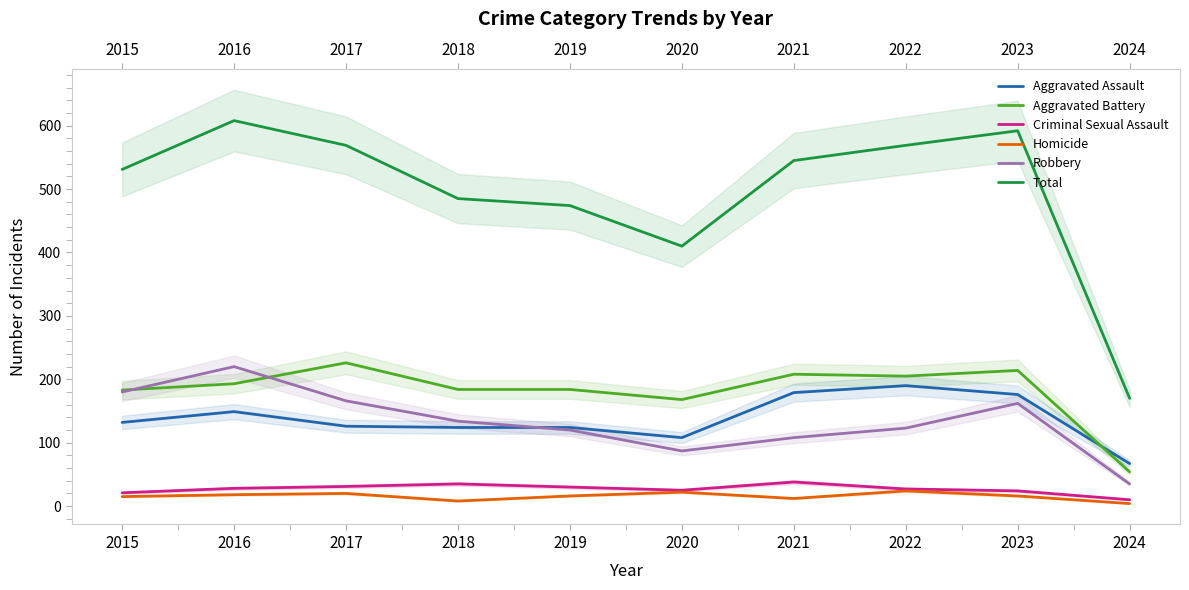

What is the value of the Total point at the 7th from the left?

545